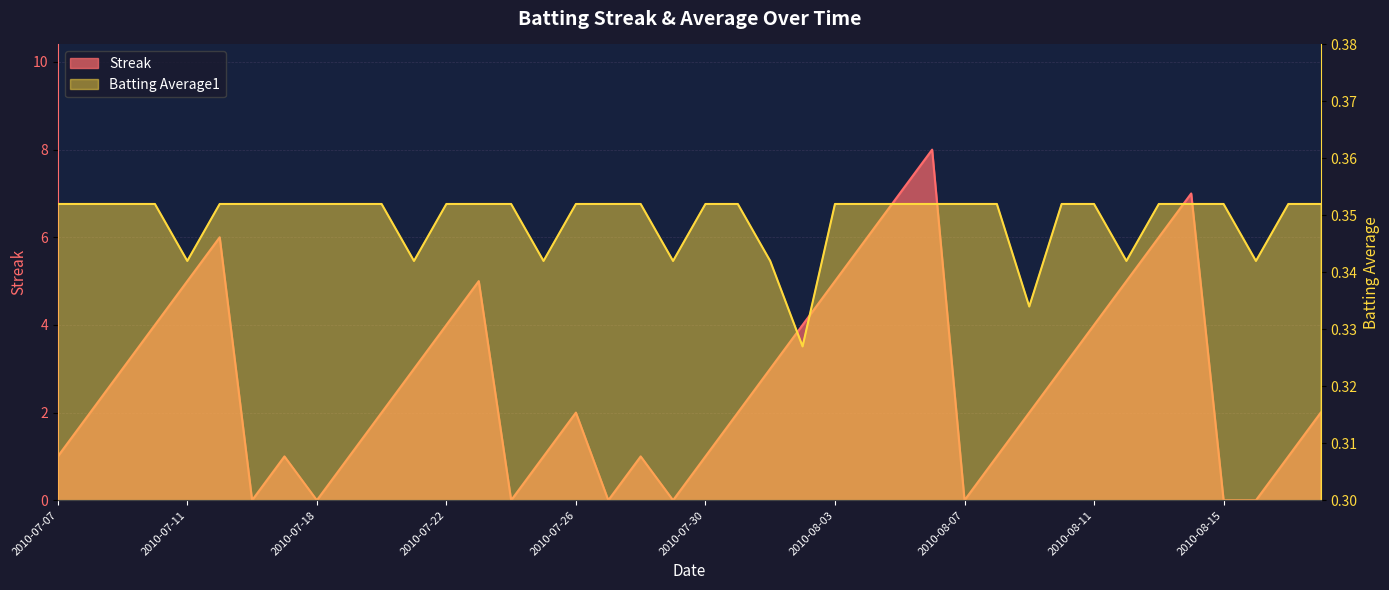

What is the average value of the Streak series?

2.7